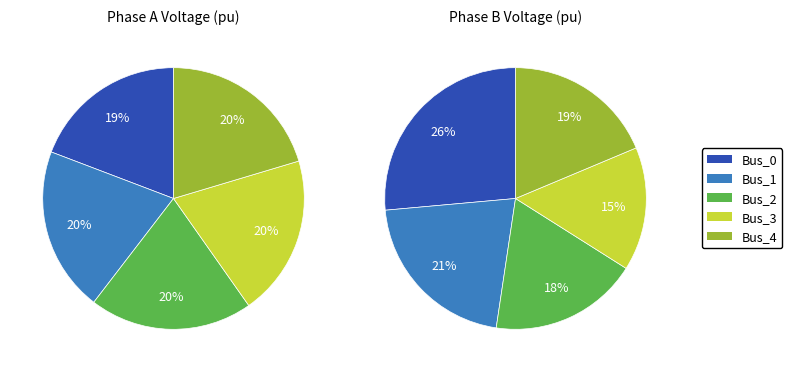

What percentage do Bus_1 and Bus_4 together represent?

40.7%